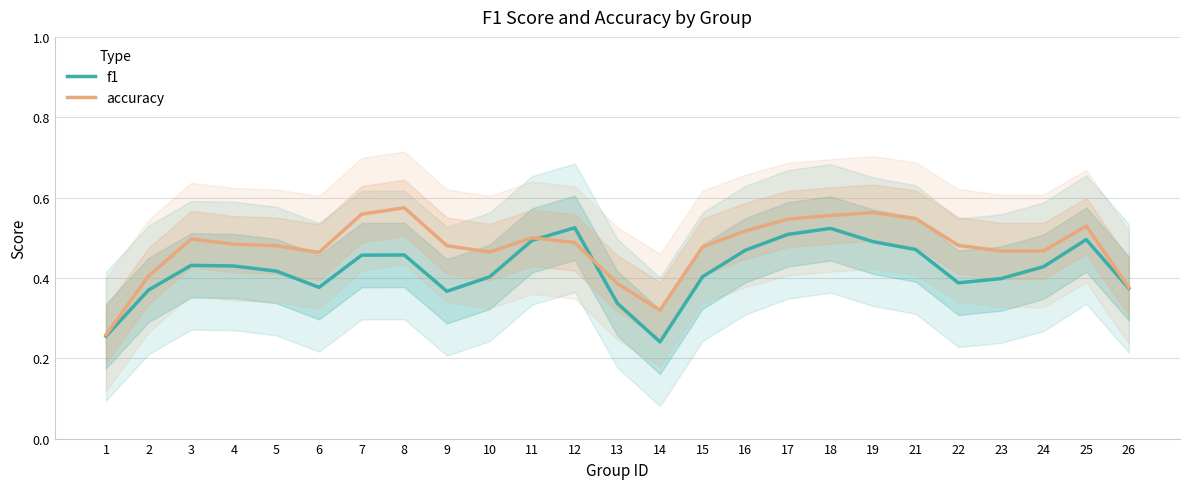

What is the minimum value for accuracy?

0.3